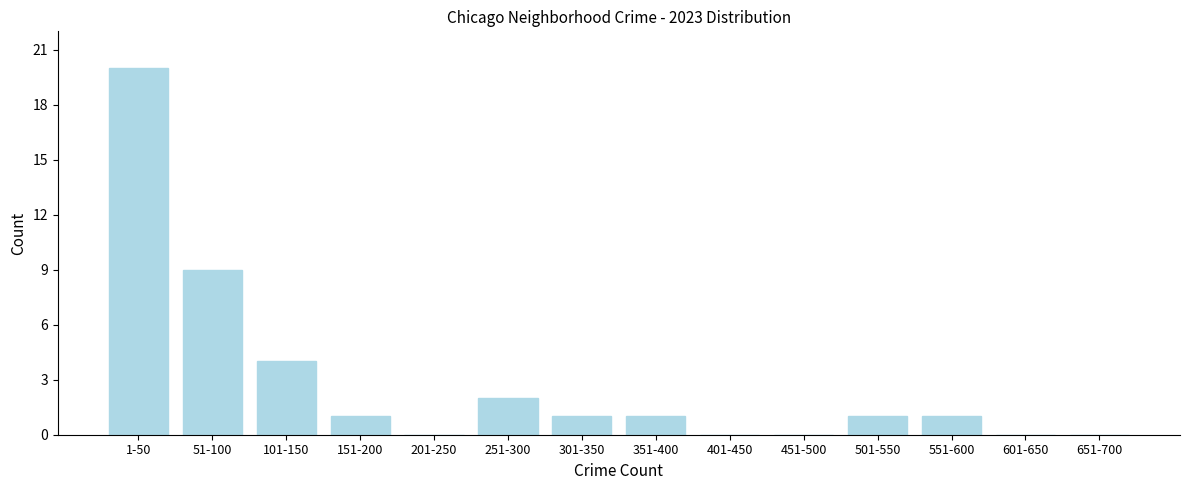

Reading left to right, transcribe all the data shown in this chart.

1-50=20	51-100=9	101-150=4	151-200=1	201-250=0	251-300=2	301-350=1	351-400=1	401-450=0	451-500=0	501-550=1	551-600=1	601-650=0	651-700=0